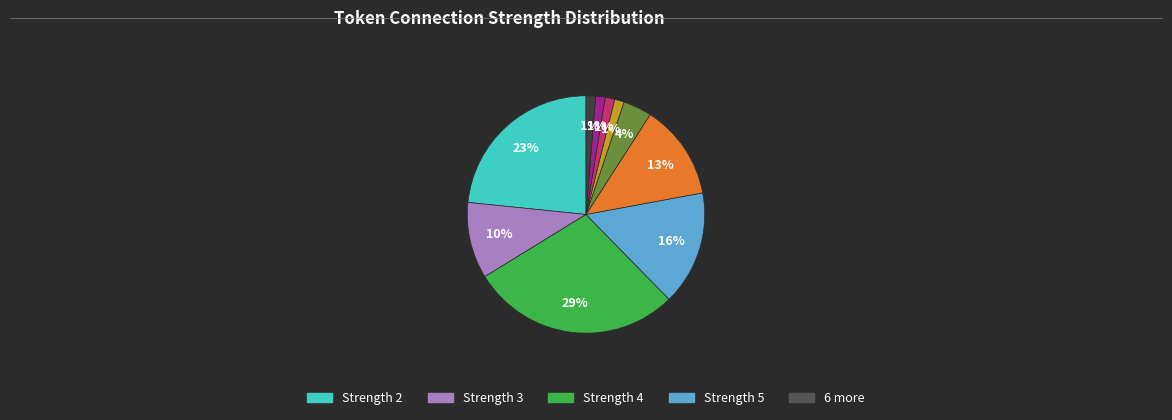

Is there any slice that represents more than half of the pie?

No